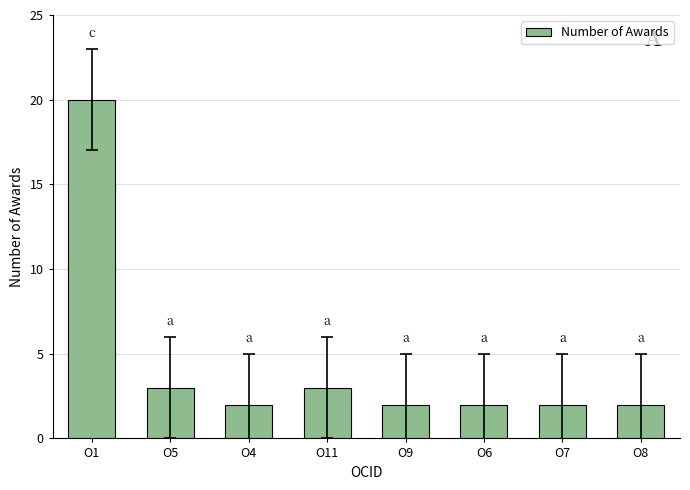

What is the difference between the maximum and second lowest values?

18